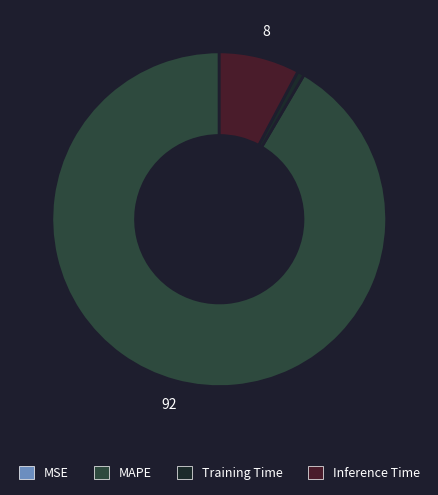

What is the majority slice?

MAPE